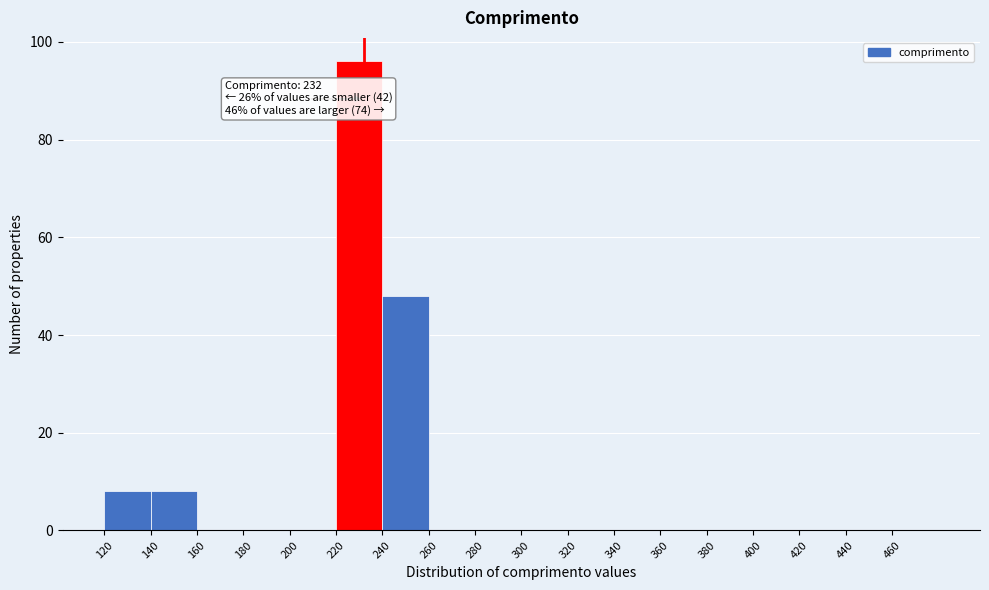

Which range on the x-axis has the tallest bar?

220 to 240